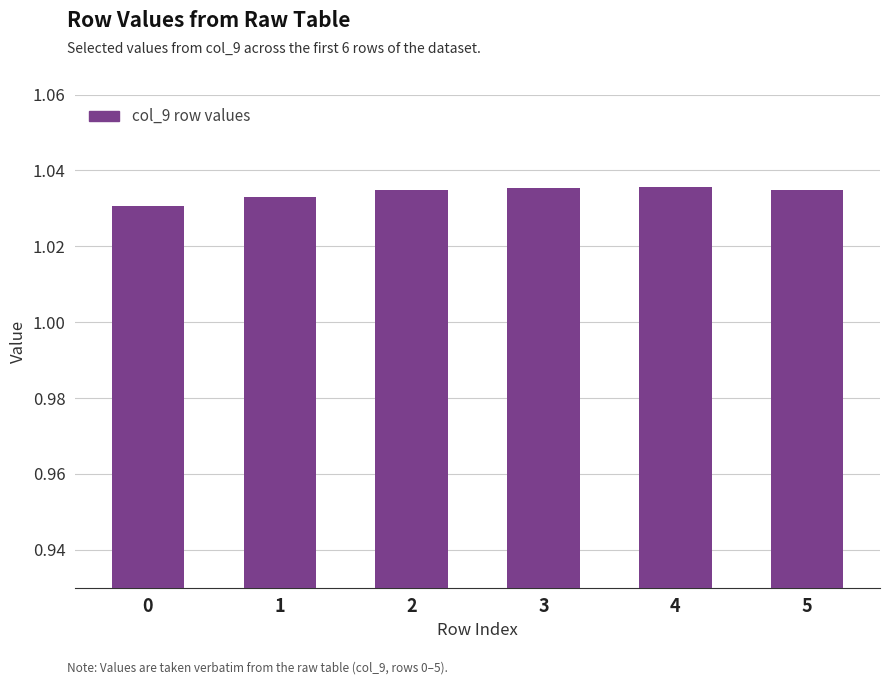

Count the values in the range 1 to 2.

6